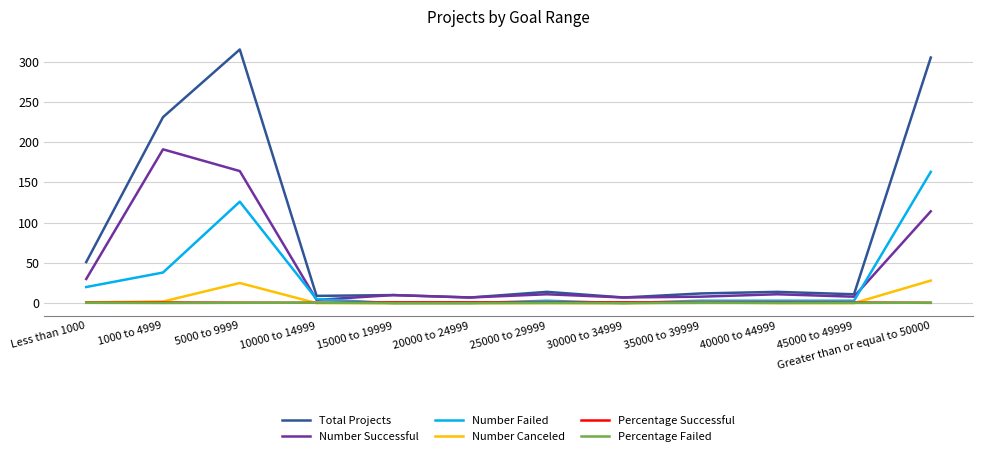

What are all the series names shown in the legend?

Total Projects, Number Successful, Number Failed, Number Canceled, Percentage Successful, Percentage Failed